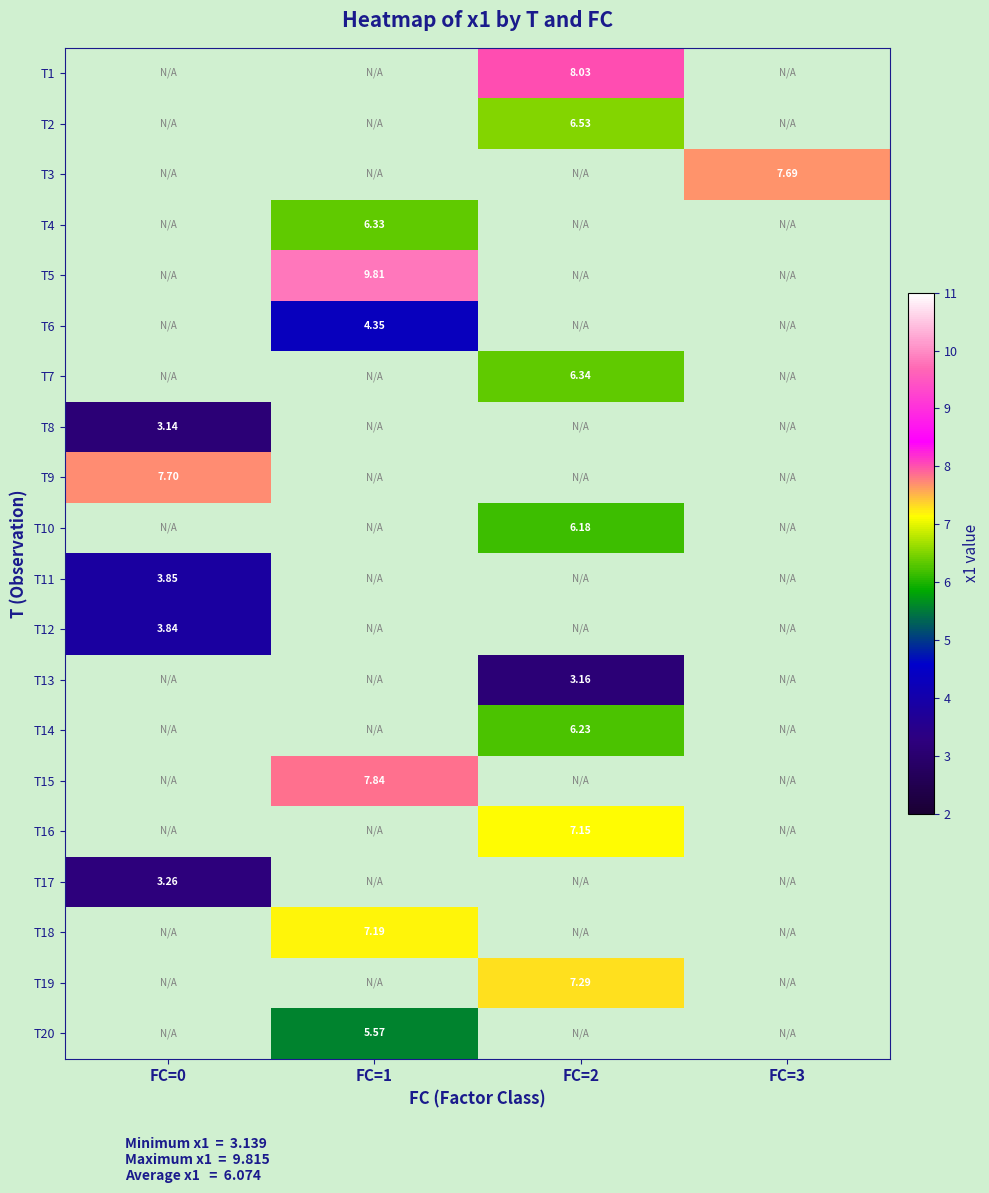

Is the value of T18 at FC=1 greater than the value of T5 at FC=0?

No